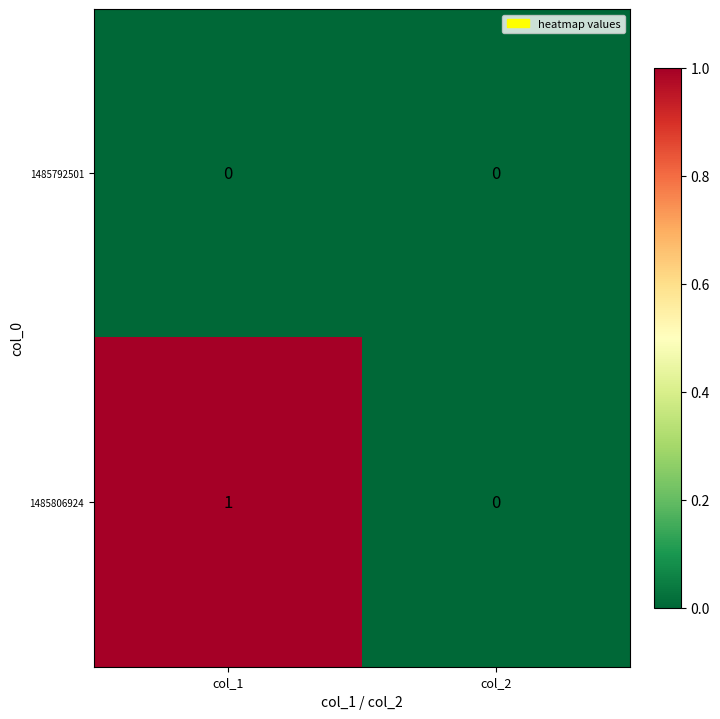

Is it true that 1485806924 equals 1 at col_1?

True